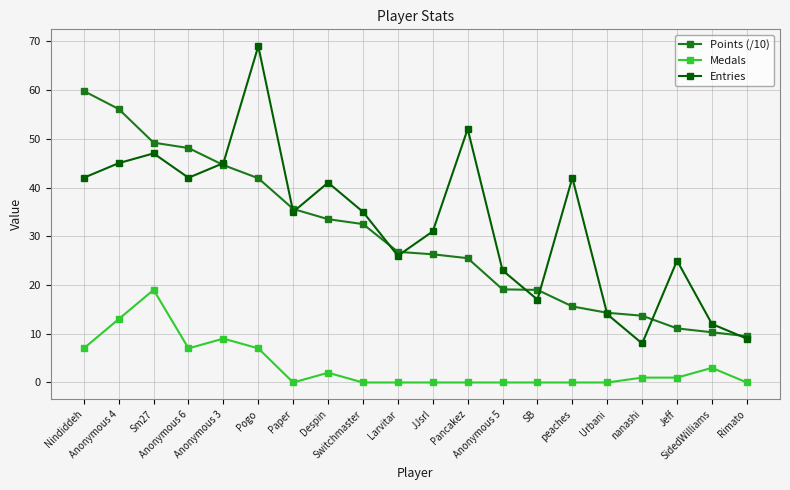

Count the number of categories in the chart.

20